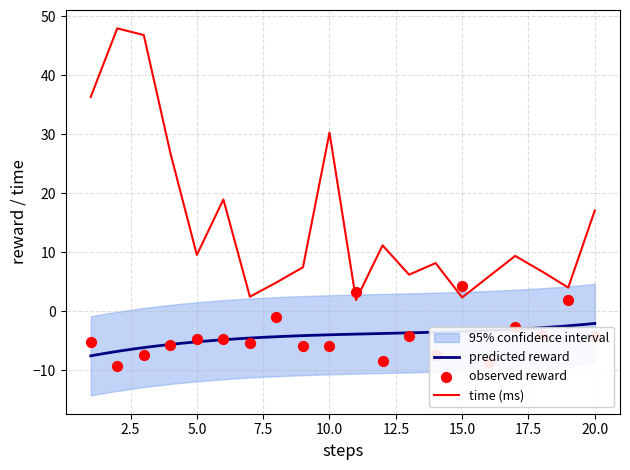

What is the lowest value of the time (ms) series?

1.9